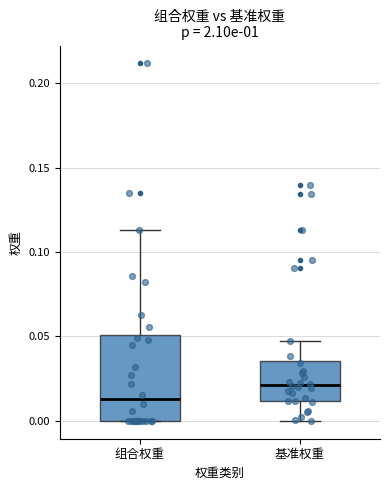

Which box is the tallest, from its lower edge to its upper edge?

组合权重